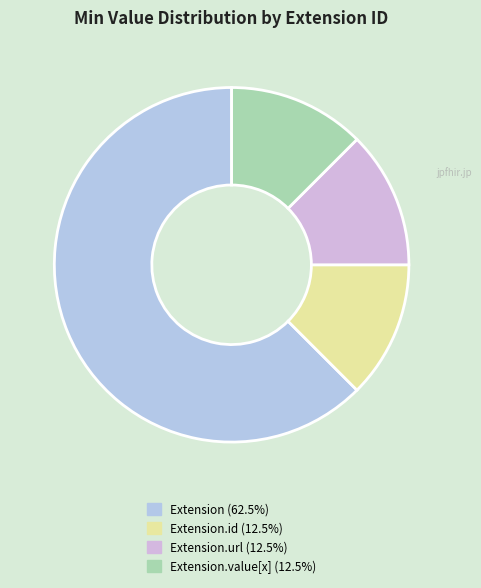

How many segments does this pie chart have?

4